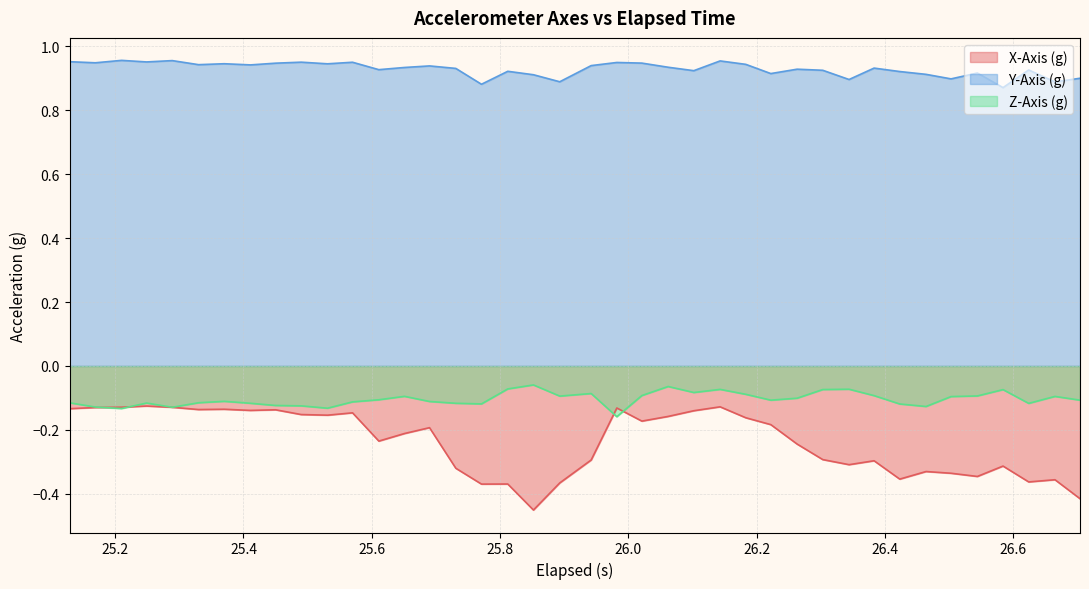

Count the Y-Axis (g) values in the range 0 to 1.

40